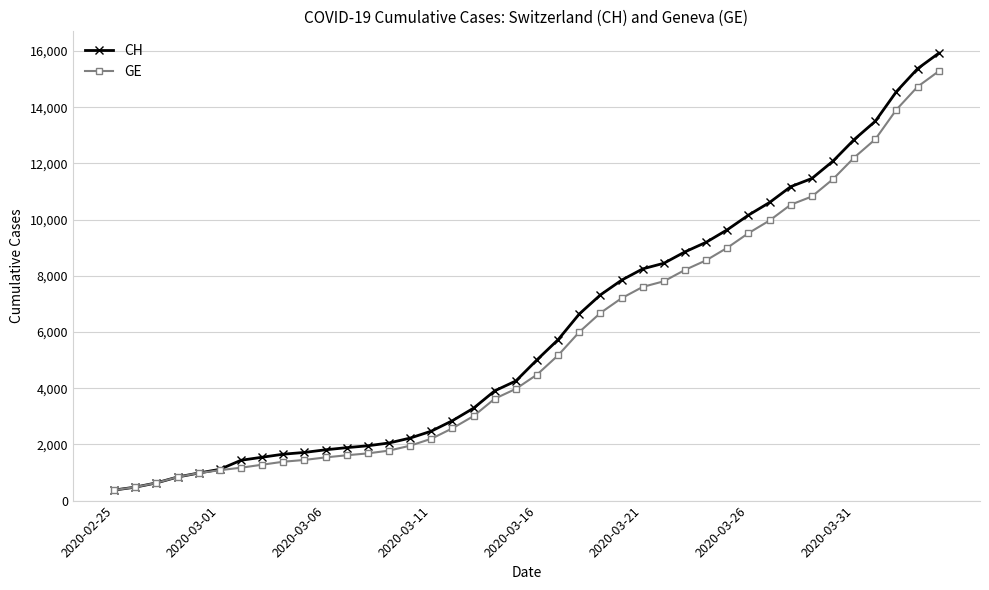

What is the value of the CH point at the 6th from the left?

1113